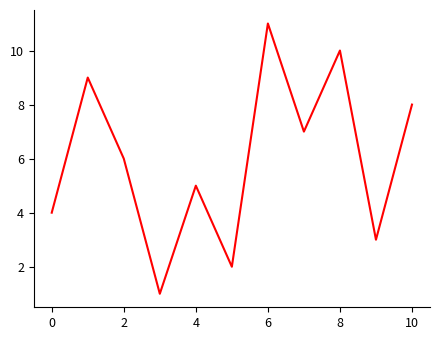

What is the greatest value displayed?

11